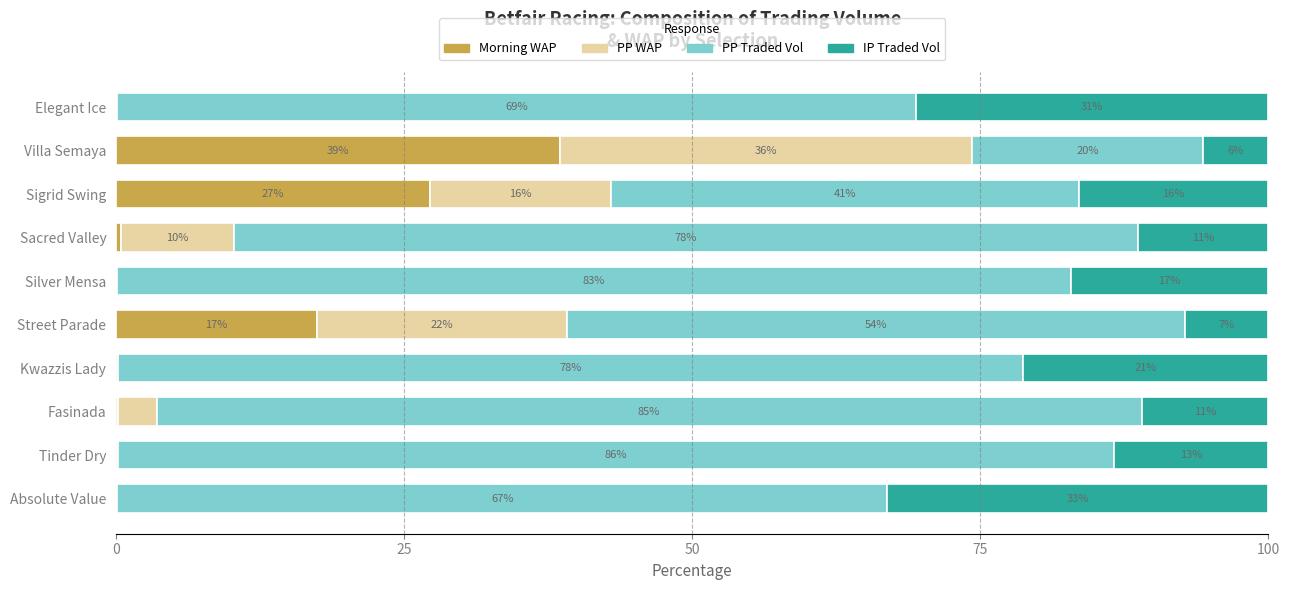

What are all the series names shown in the legend?

Morning WAP, PP WAP, PP Traded Vol, IP Traded Vol